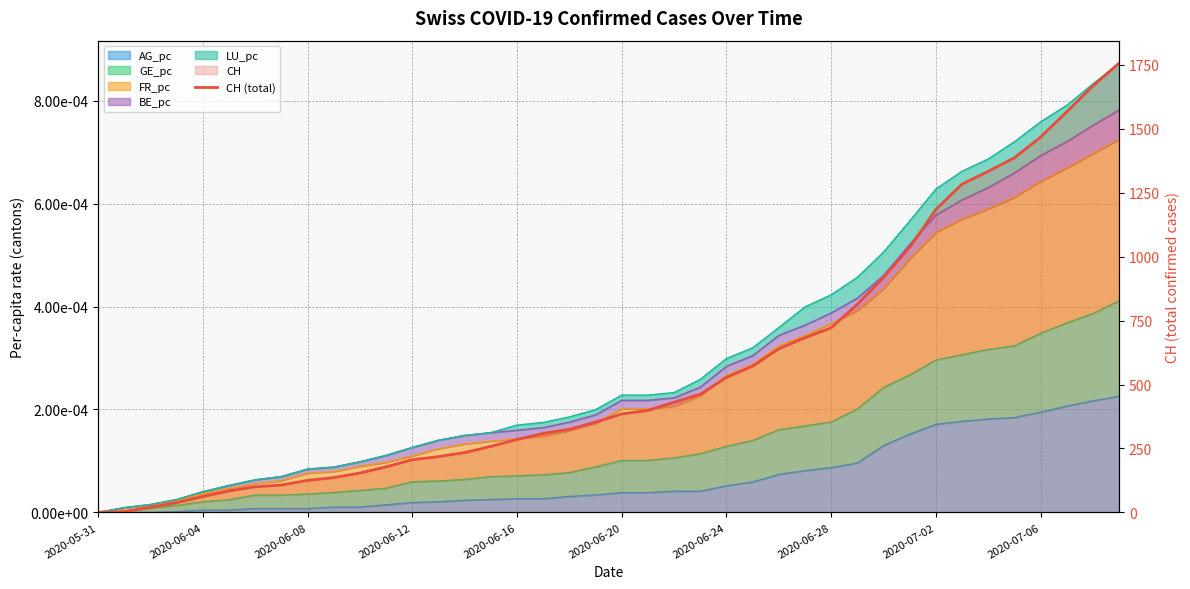

True or false: the data has more than 0 interior local peaks.

False